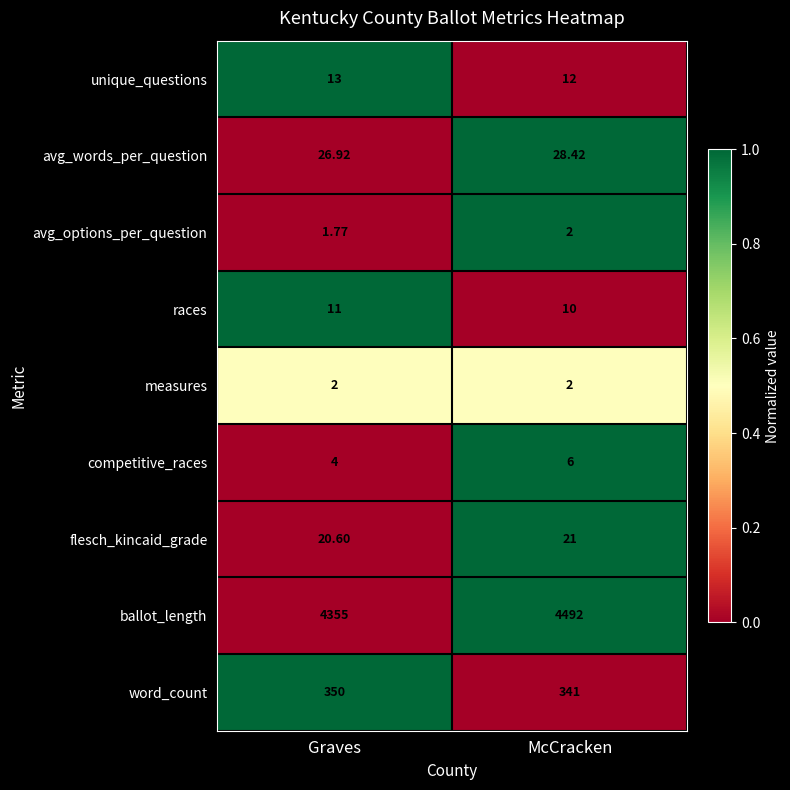

Which series has the largest total across all categories?

ballot_length